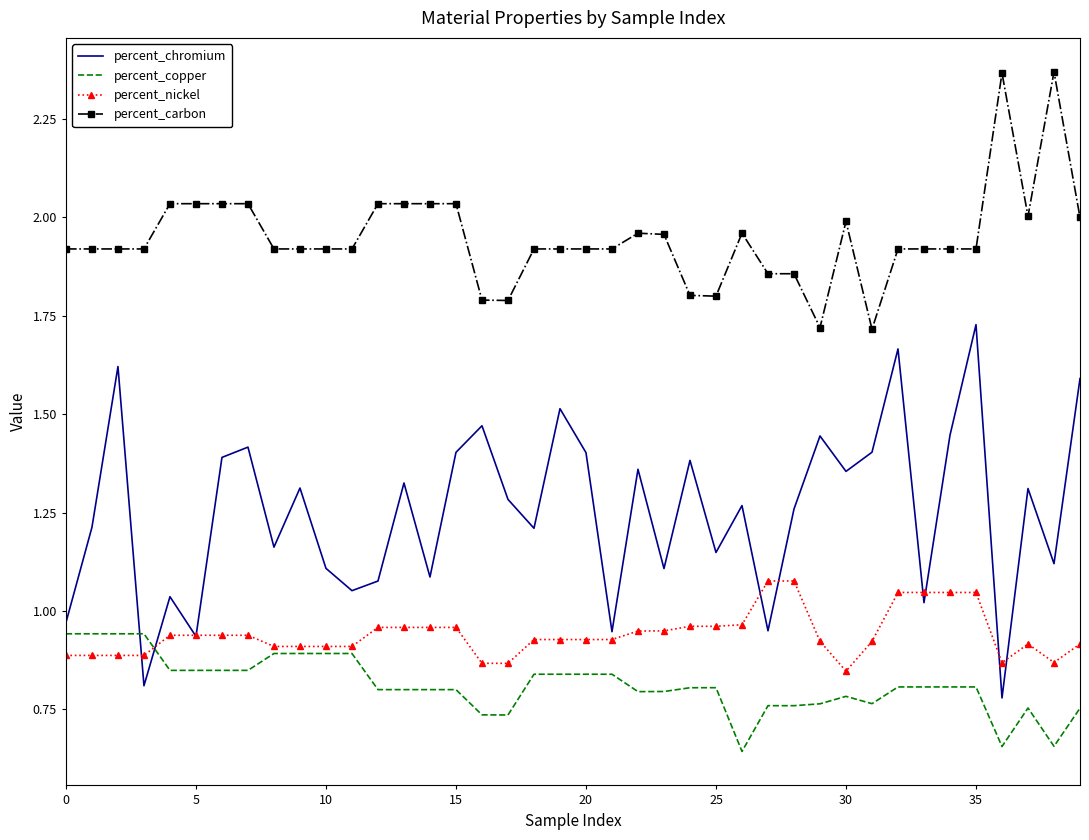

Rank the series by their maximum value, from highest to lowest.

percent_carbon, percent_chromium, percent_nickel, percent_copper